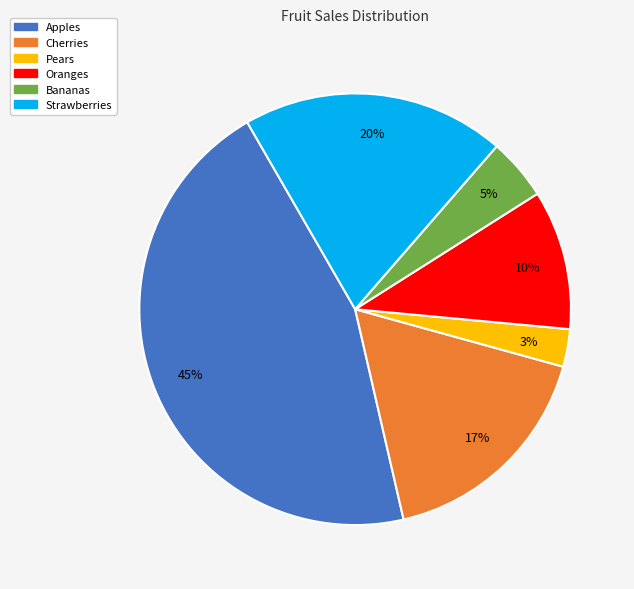

To the nearest percent, what is the difference between the largest and smallest slice percentages?

42%